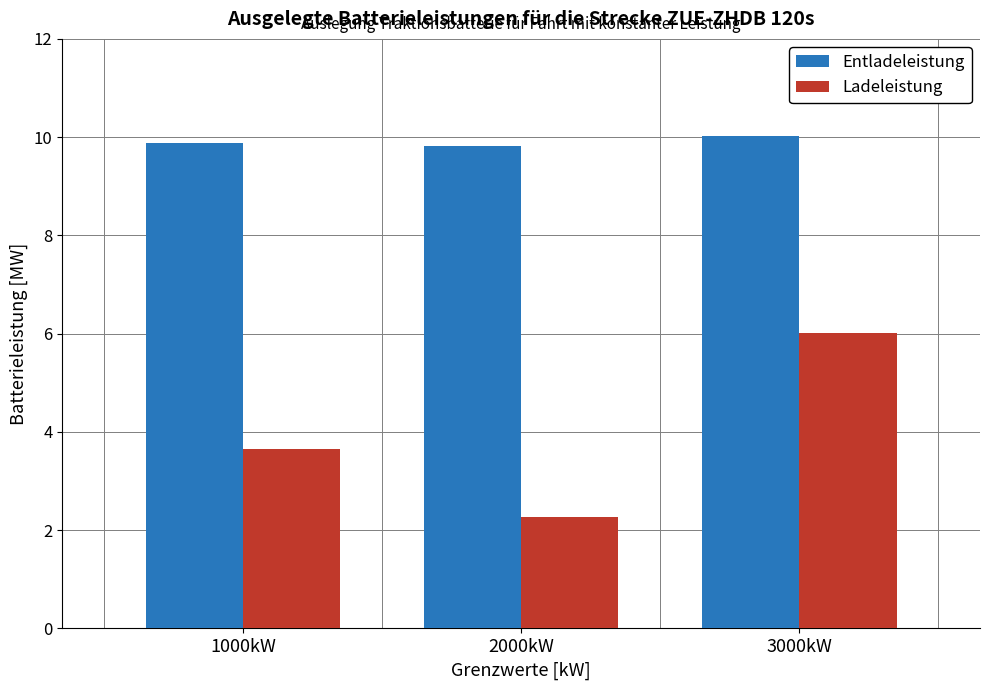

Does the chart contain stacked bars?

No